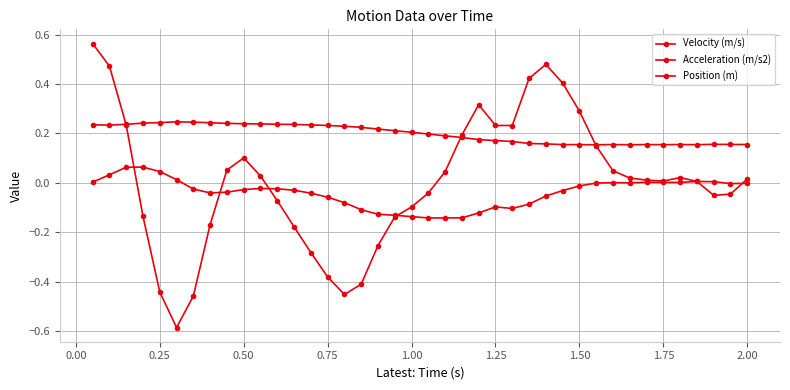

How many interior local valleys does the Velocity (m/s) series have?

6